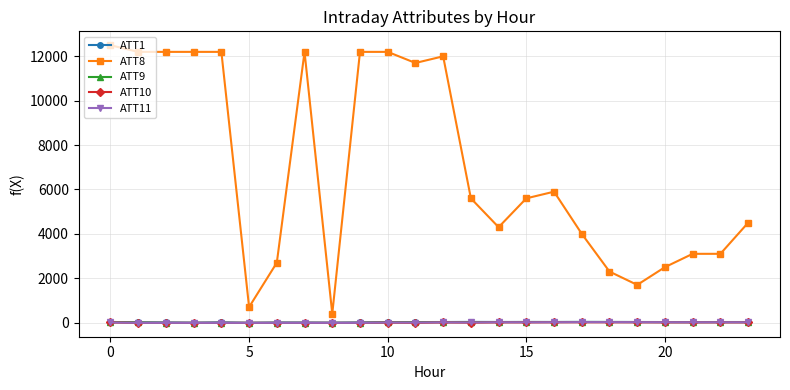

Which series has the largest total across all categories?

ATT8